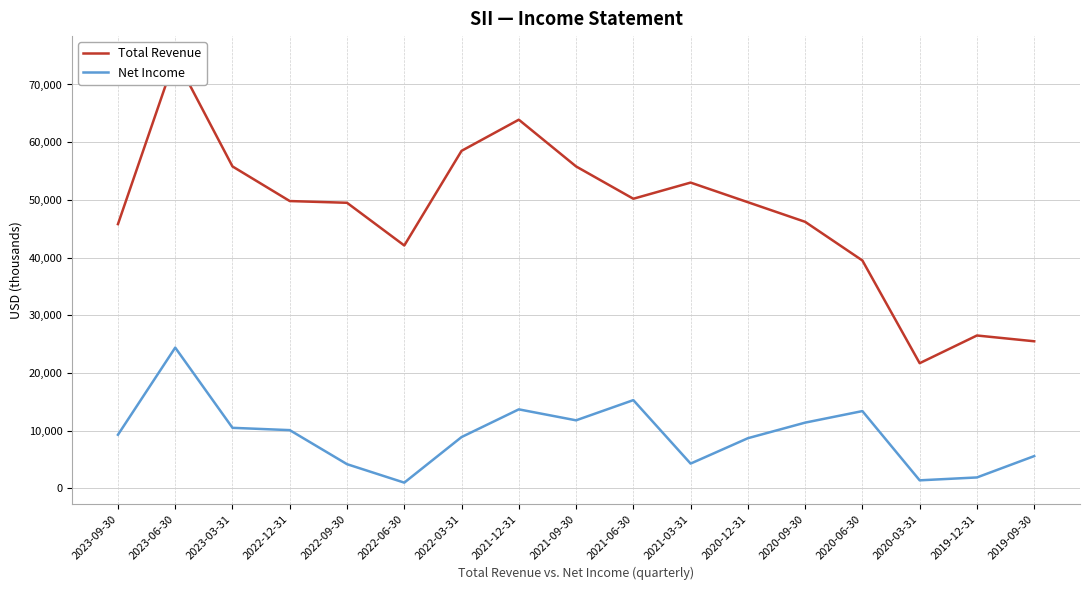

The value of Net Income at 2021-12-31 is 13700. True or false?

True